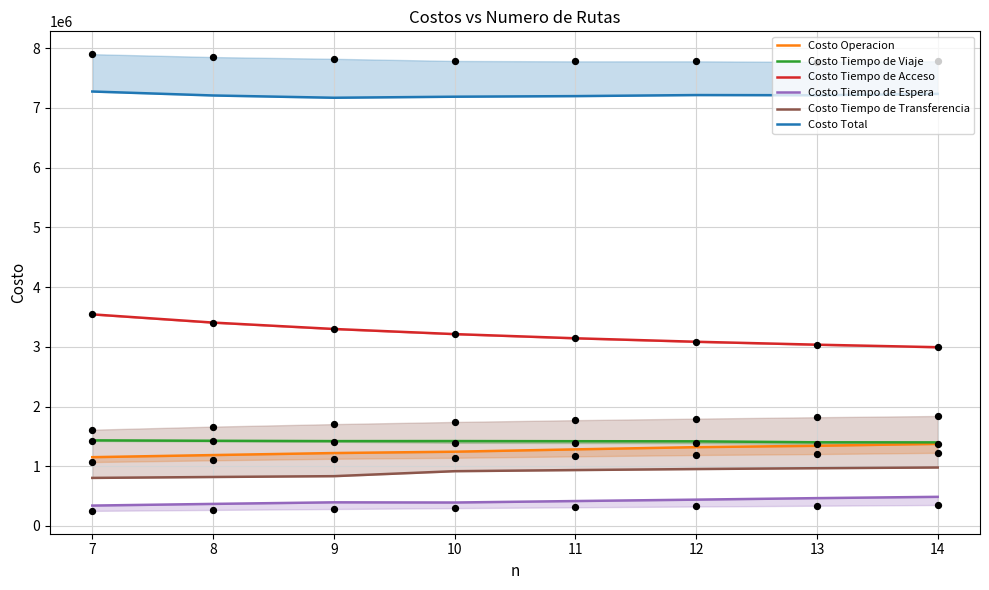

Which series has the largest total across all categories?

Costo Total